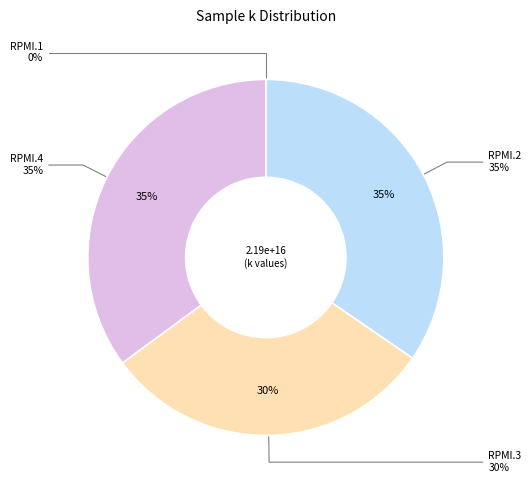

Which has a higher value, RPMI.3 or RPMI.4?

RPMI.4